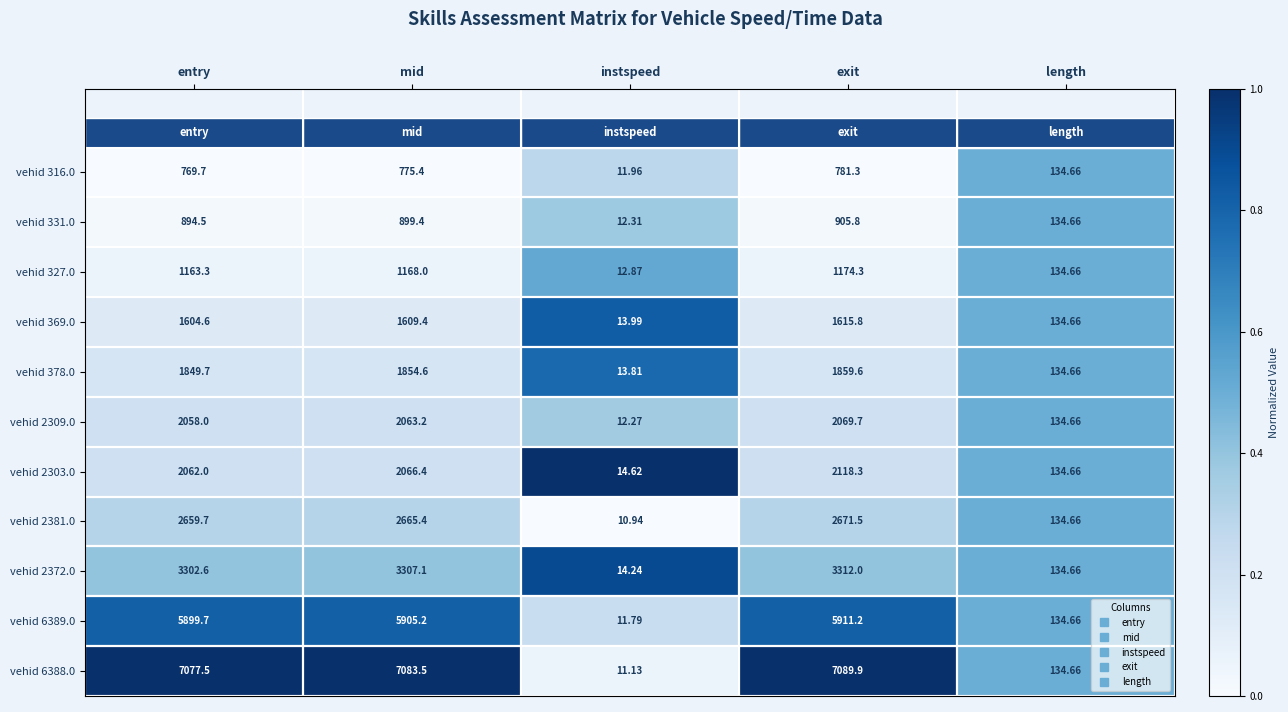

What is the greatest value displayed?

7089.9